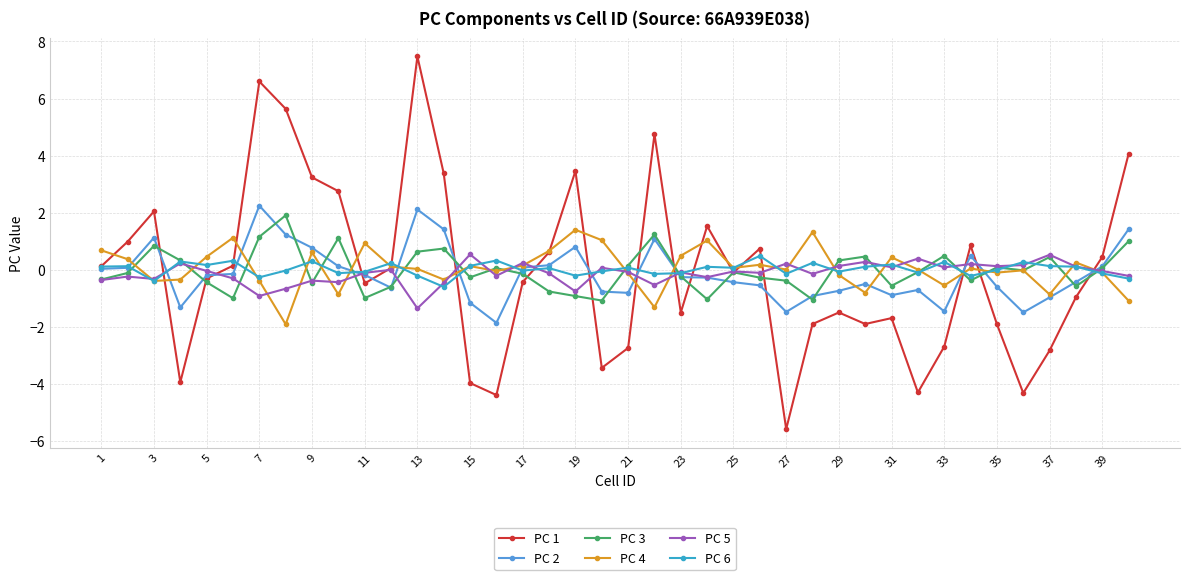

Which series has the largest range (max minus min)?

PC 1